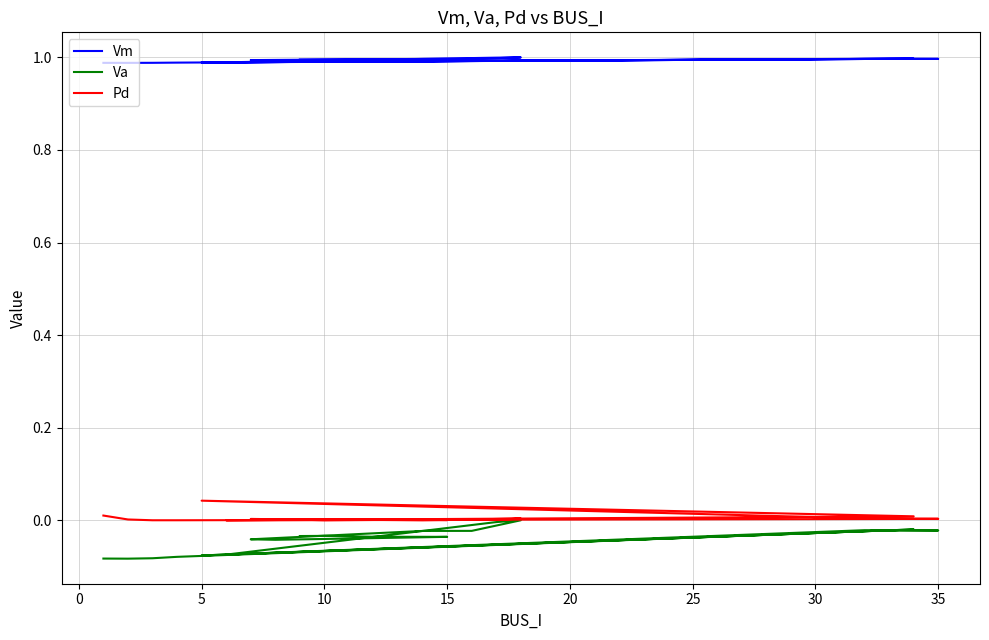

Rank the series by their maximum value, from lowest to highest.

Va, Pd, Vm